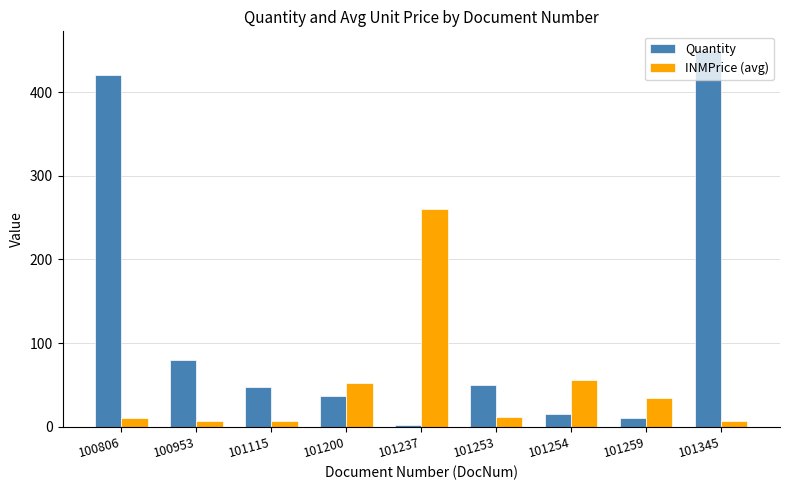

Which category has the highest value in the Quantity series?

101345